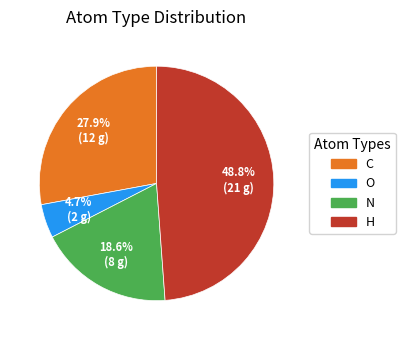

Which slice is the largest?

H